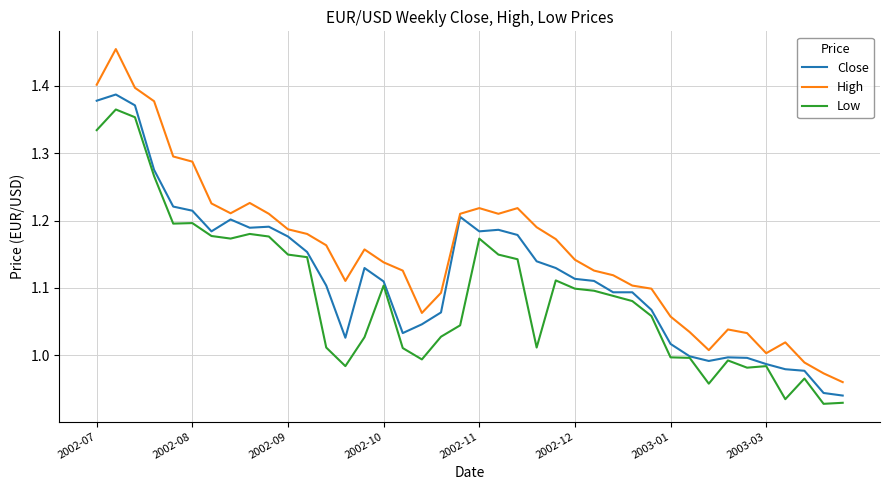

True or false: Low and High cross at least once.

False